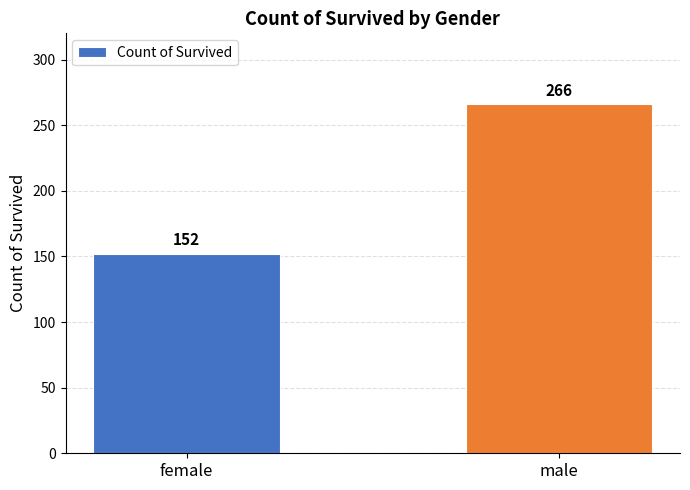

List the labels in order of value, smallest first.

female, male